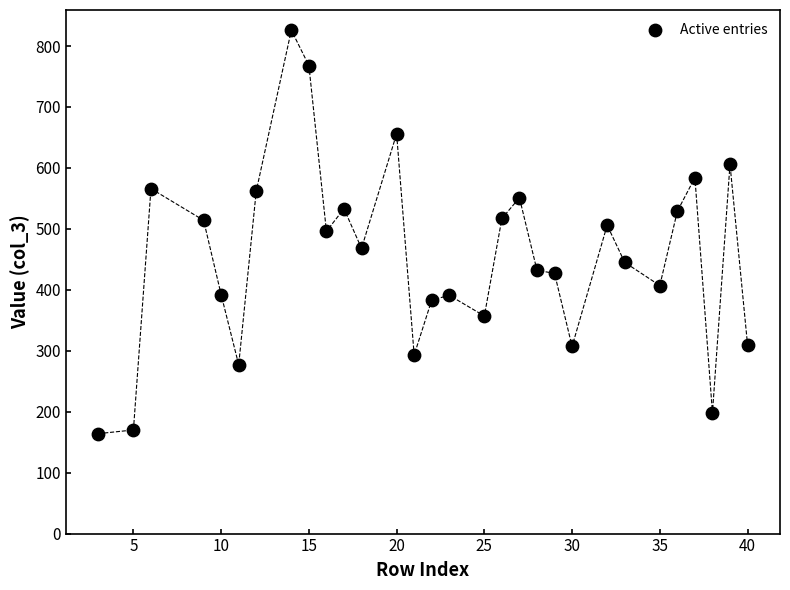

What is the range of Y values (max minus min)?

662